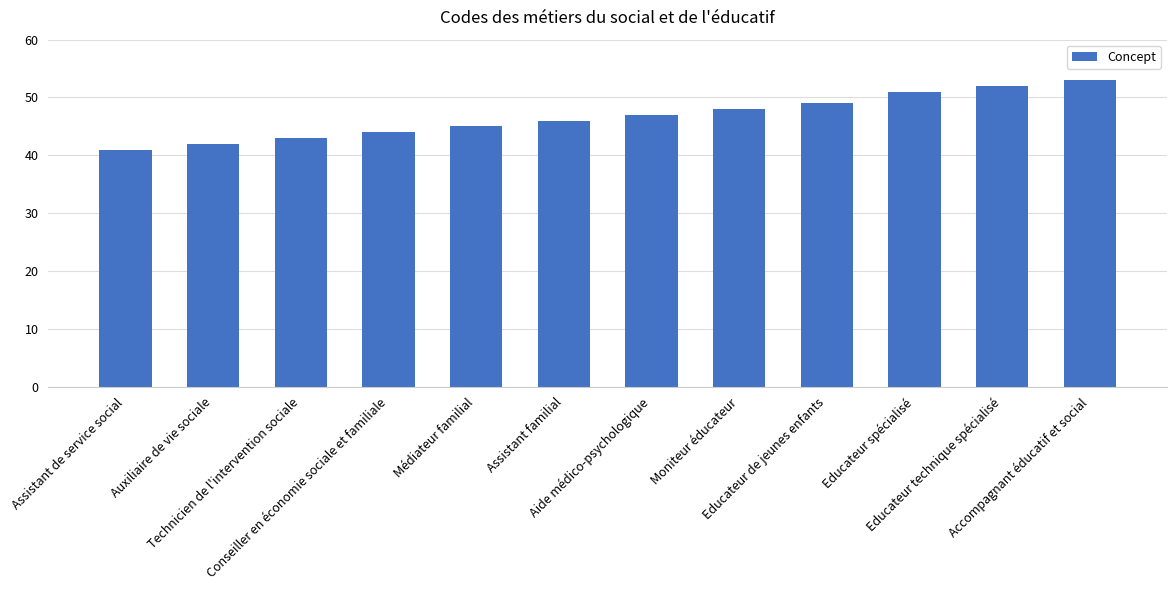

How many series are shown in this chart?

1